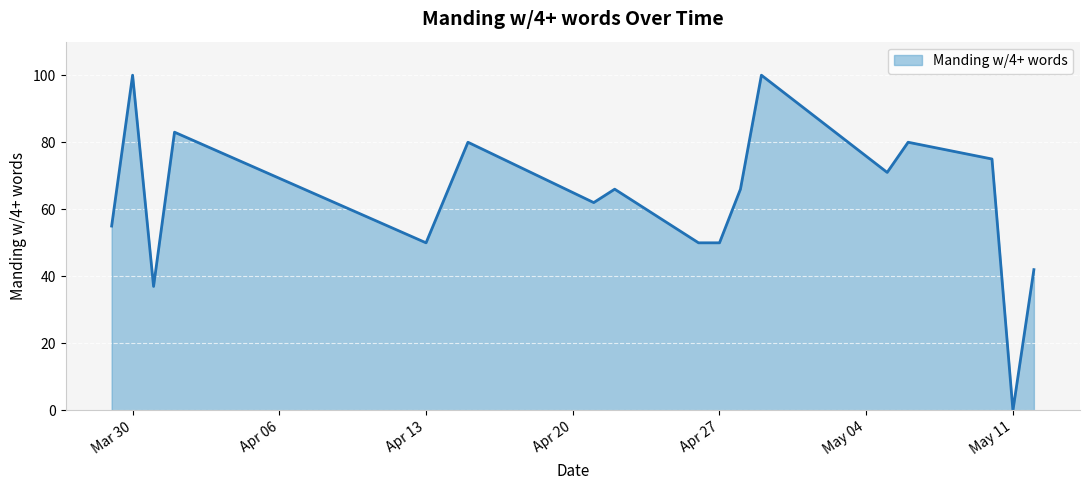

What is the greatest value displayed?

100